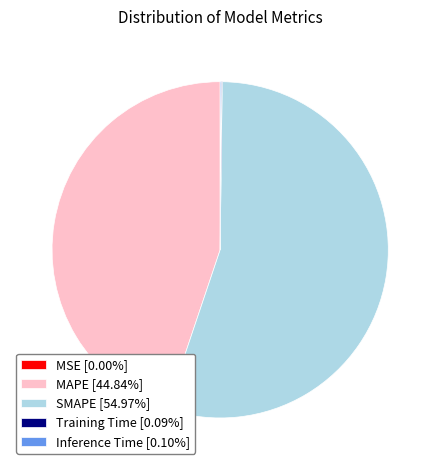

Is there any slice that represents more than half of the pie?

Yes